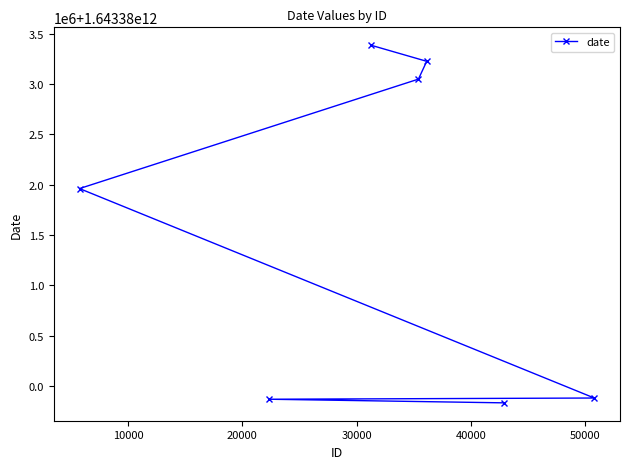

True or false: the data has more than 2 interior local peaks.

False